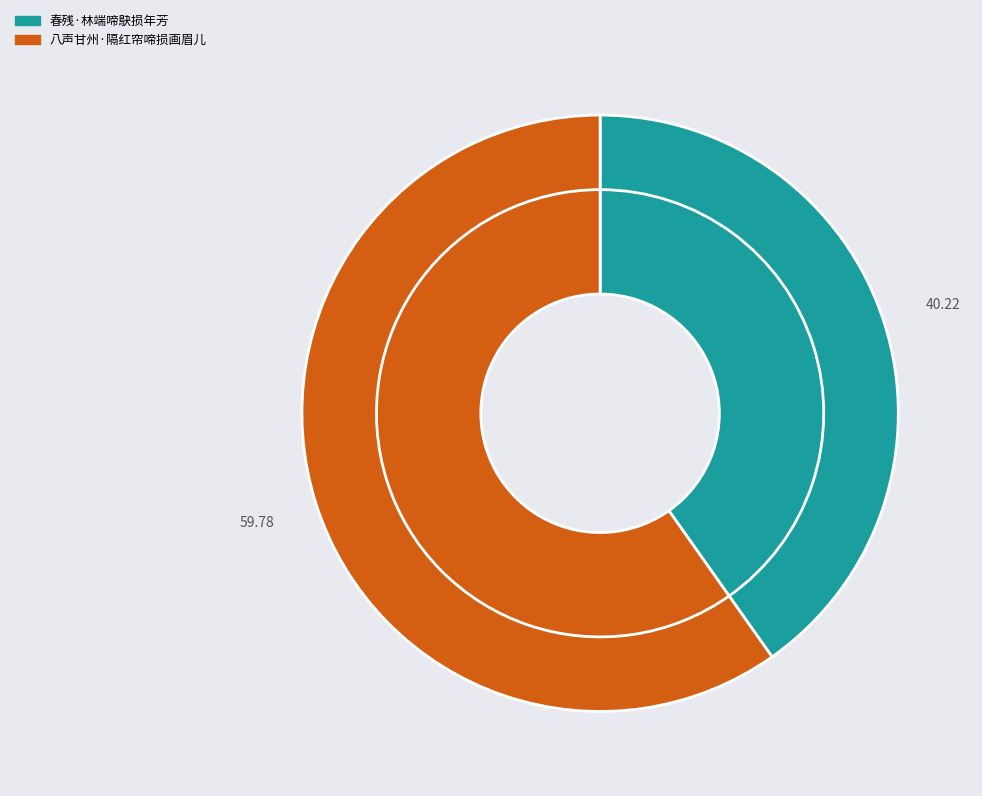

True or false: 八声甘州·隔红帘啼损画眉儿 accounts for 60% of the total.

True